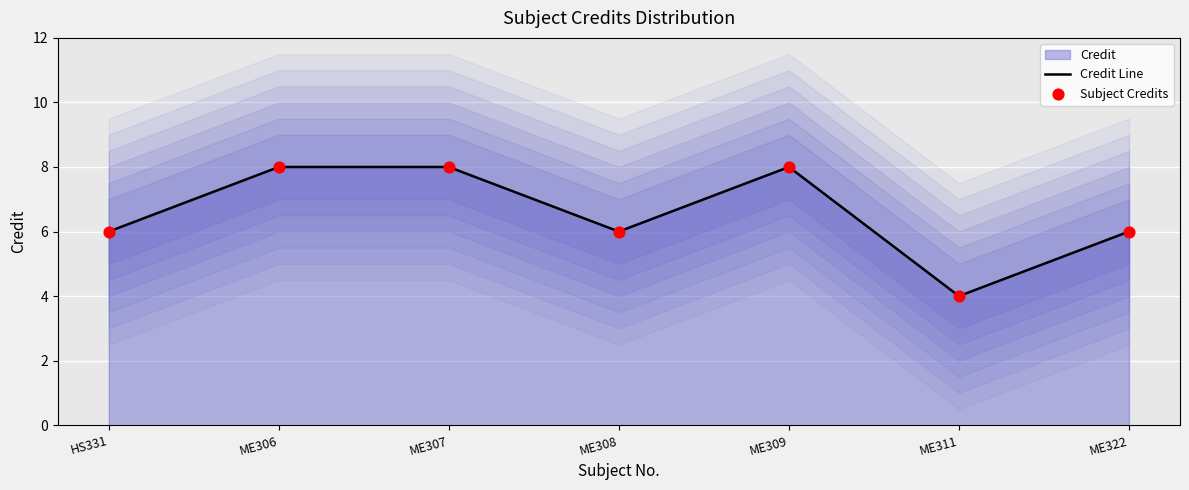

Which series has the largest Y range (max minus min)?

Credit Line